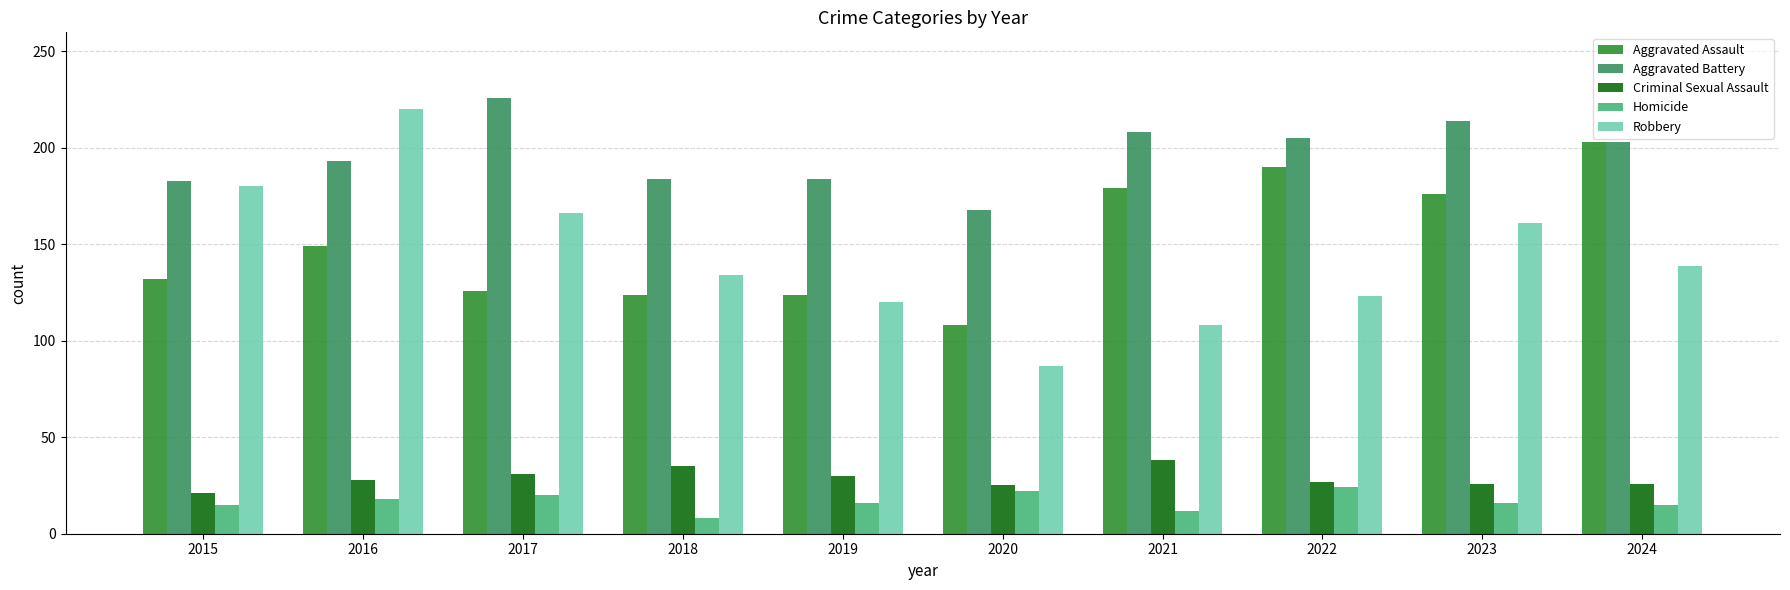

Between 2015 and 2021, which series saw the biggest shift?

Robbery